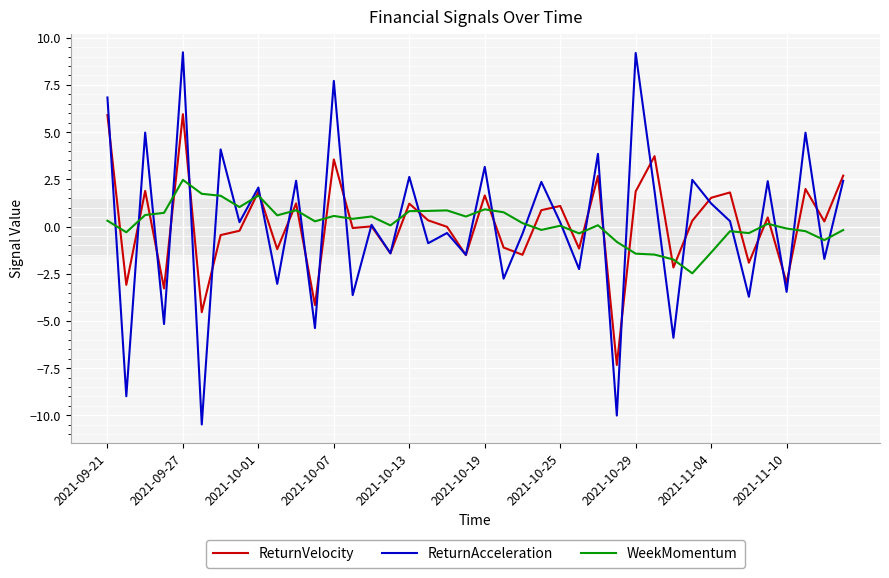

Rank the series by their maximum value, from lowest to highest.

WeekMomentum, ReturnVelocity, ReturnAcceleration